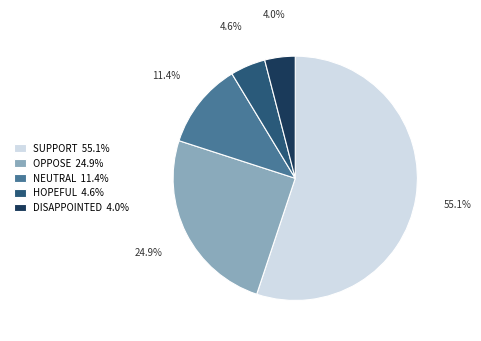

Count the number of slices in the pie.

5